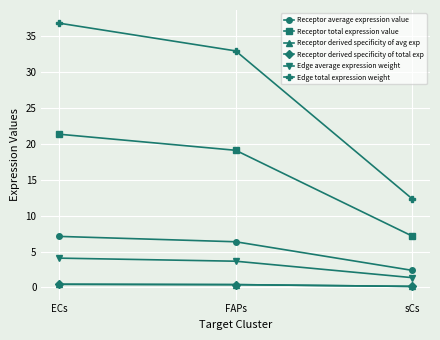

Is this an area chart (filled region under the line)?

No